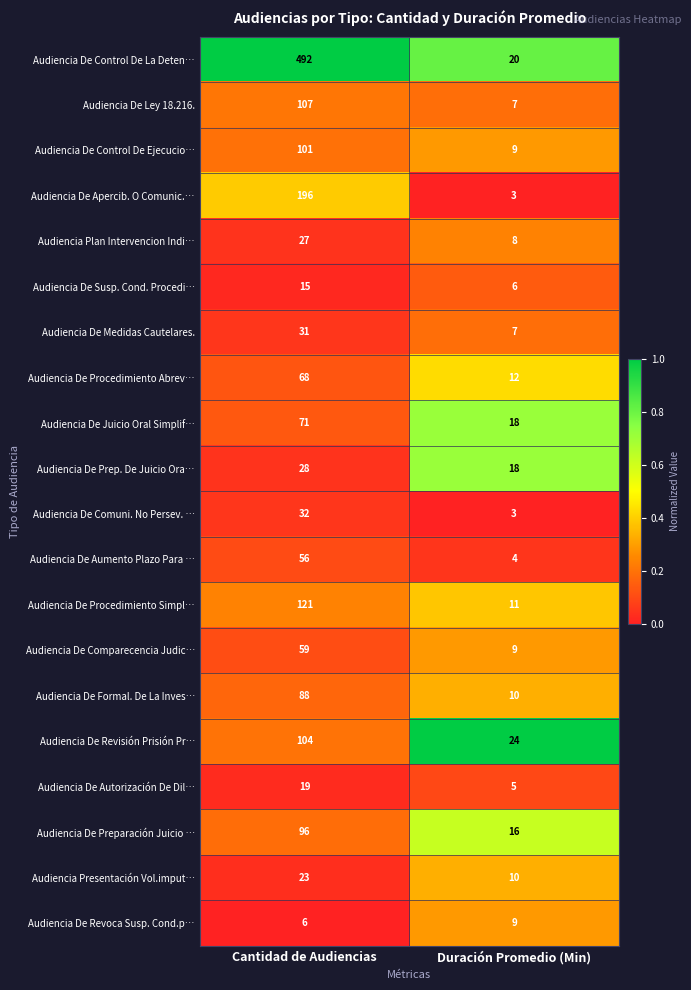

How many series are shown in this chart?

20